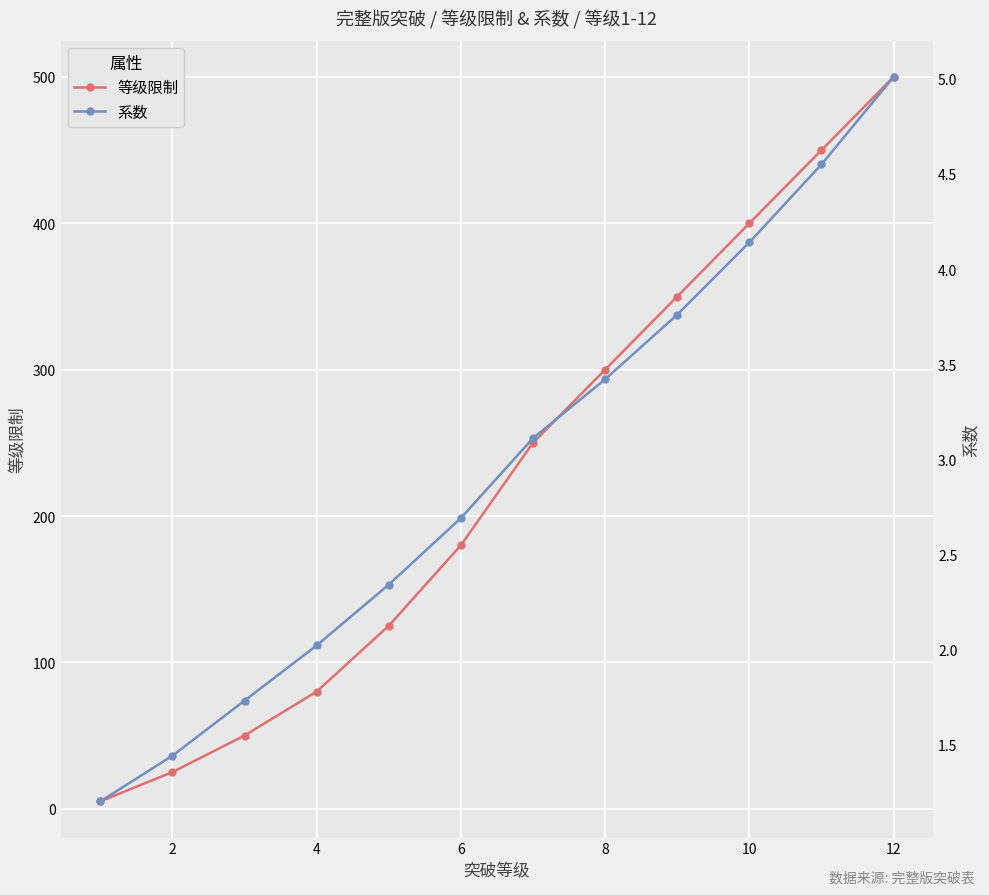

How many data points in 系数 are above 3?

6